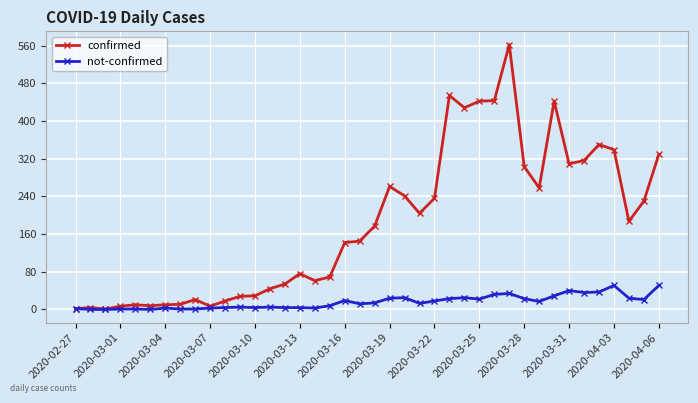

Count the number of categories in the chart.

40